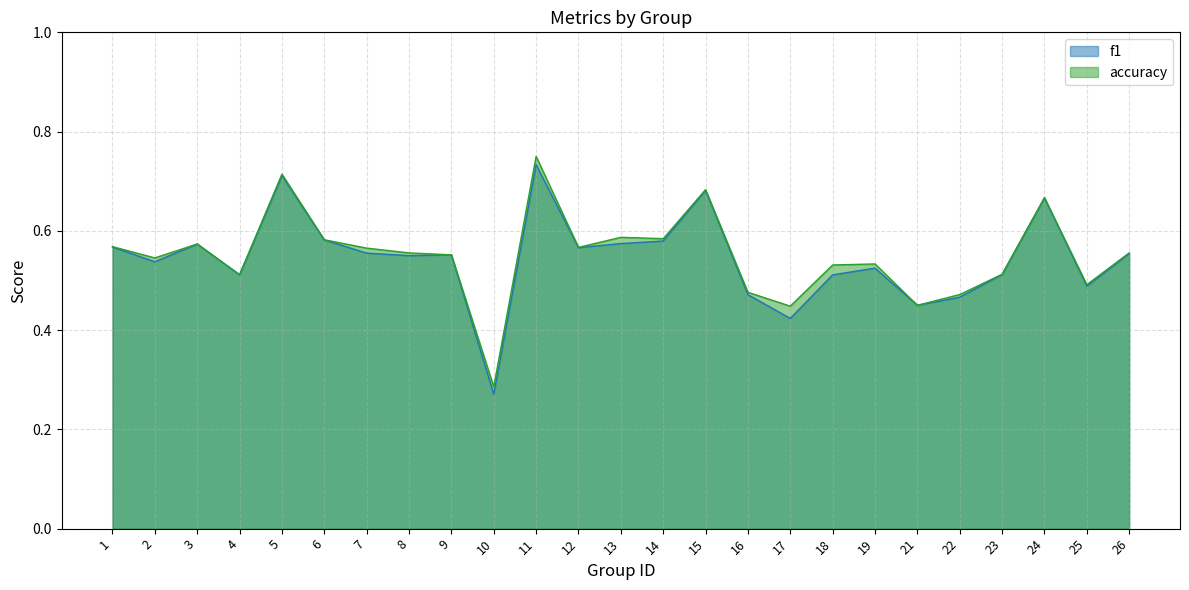

Which category has the lowest value across all series?

10